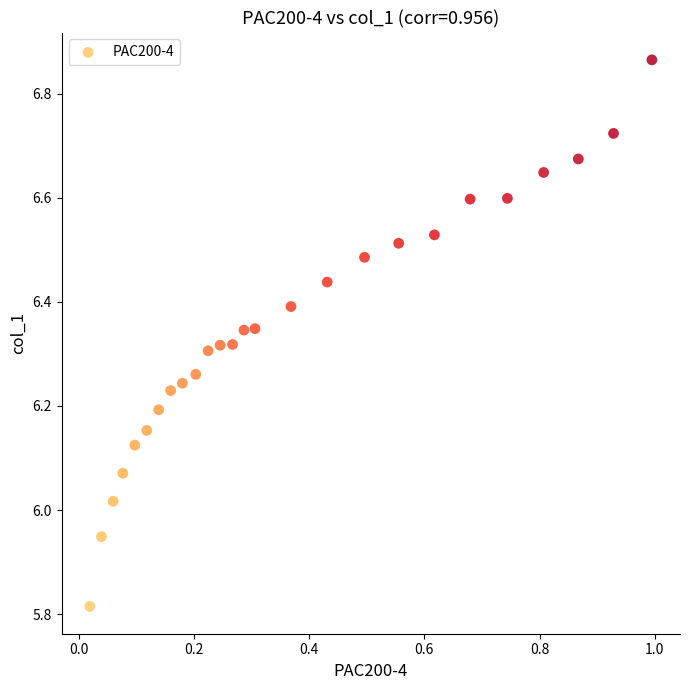

What is the range of X values (max minus min)?

1.0